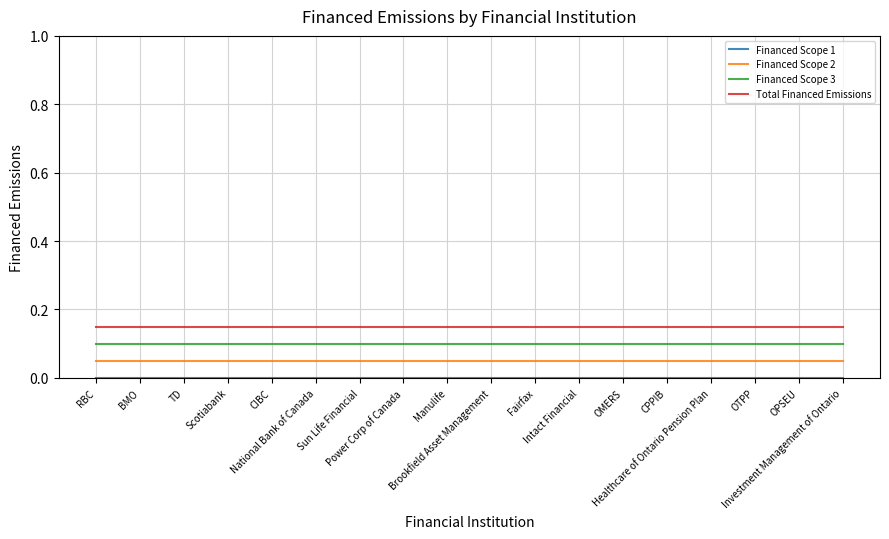

True or false: Financed Scope 3 and Financed Scope 2 cross at least once.

False